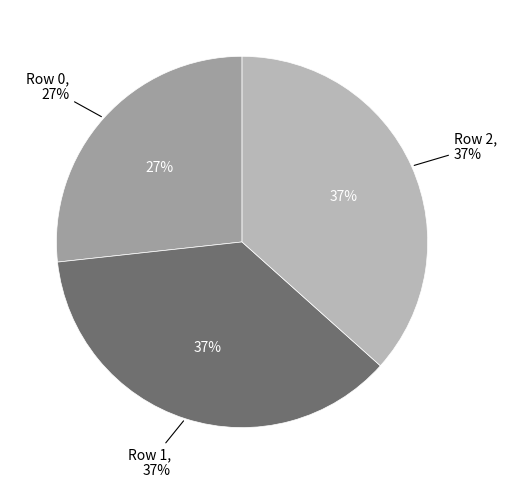

Count the number of slices in the pie.

3